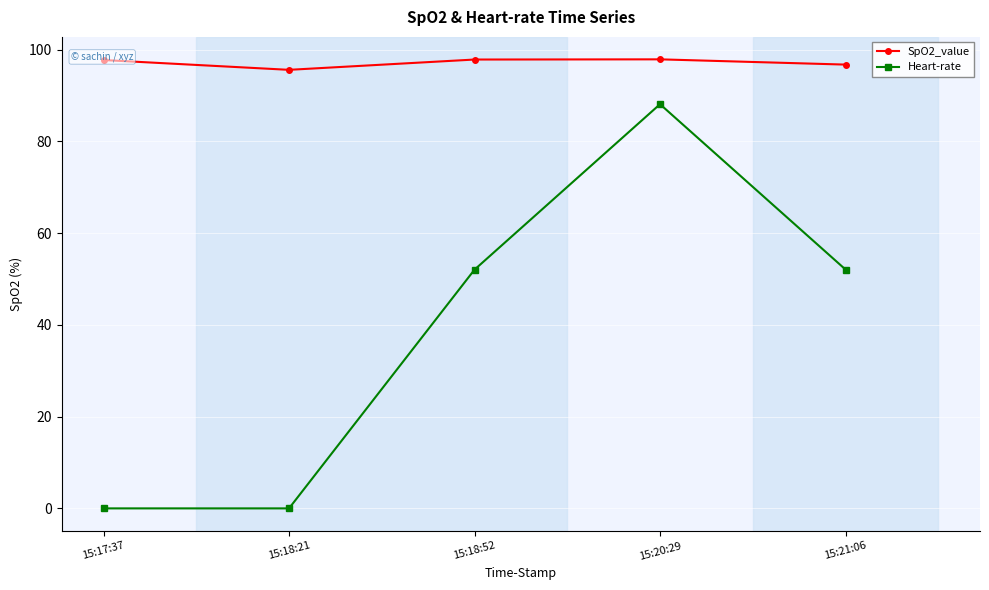

What position from the left is 15:18:21?

2